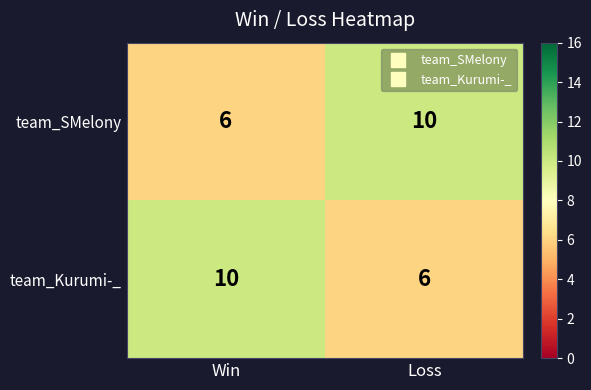

What is the difference between the team_Kurumi-_ values at Win and Loss?

4